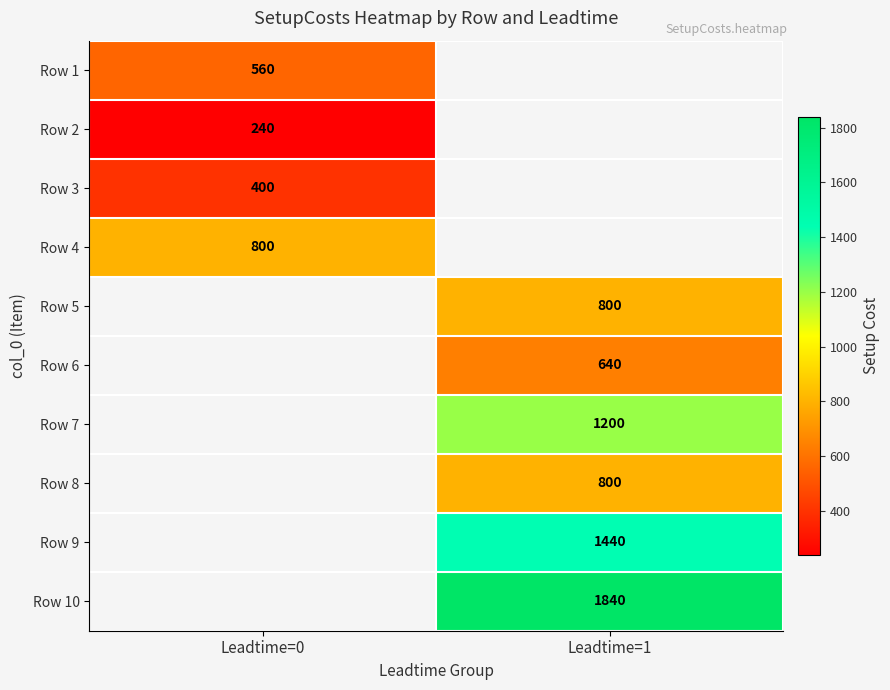

What is the spread (max minus min) of values at Leadtime=0?

560.0